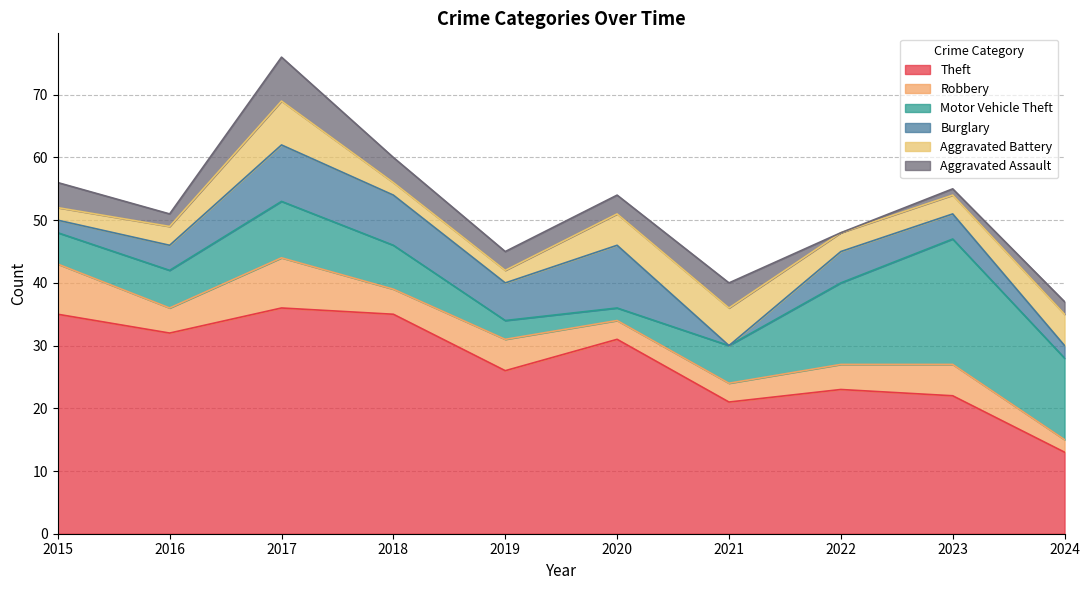

Which series has the widest spread of values?

Theft